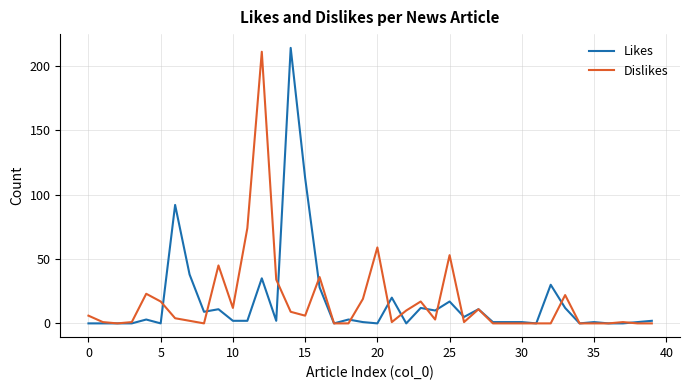

What is the difference between the second highest and second lowest values in the Likes series?

113